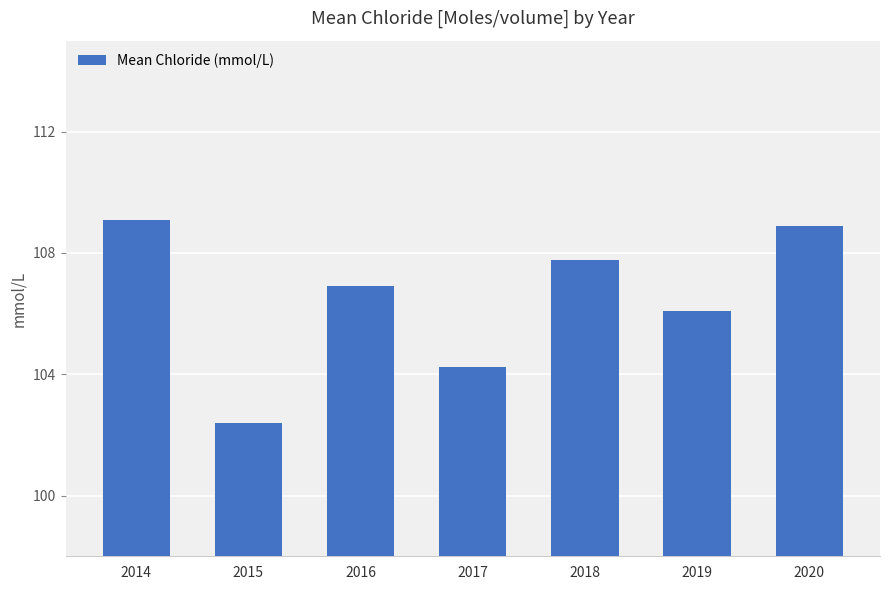

At which label does the data first exceed 106?

2014